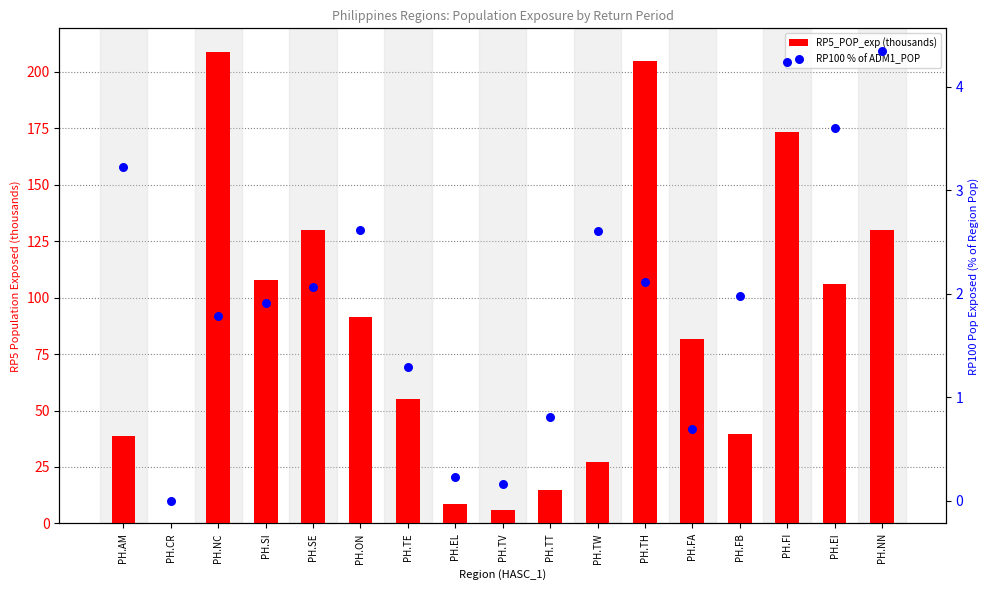

Which series reaches the maximum Y coordinate?

RP5_POP_exp (thousands)